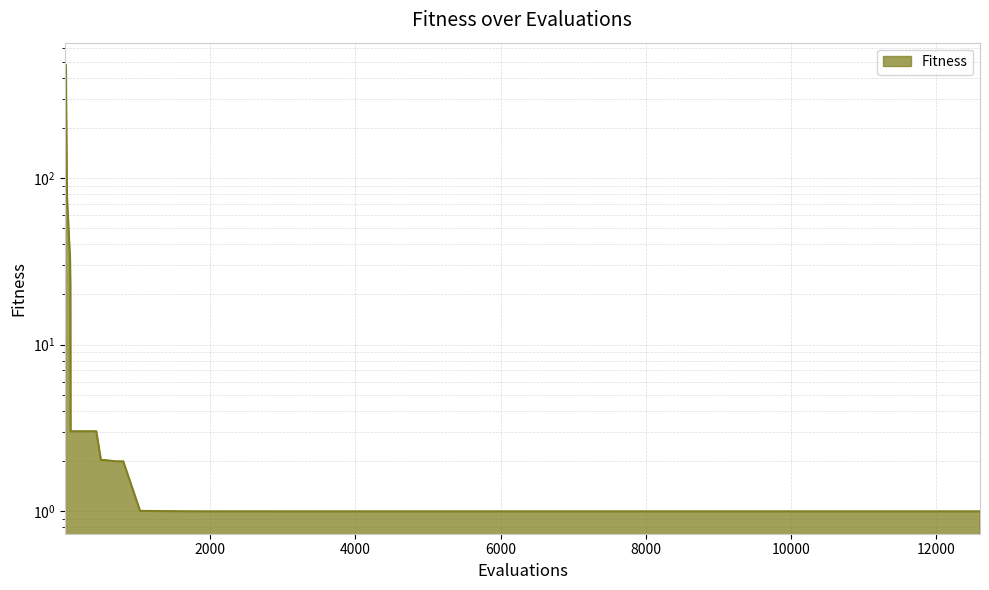

Reading left to right, what are all the values shown in this chart?

1=476.9	16=476.5	31=77.3	73=32.6	78=22.7	81=3.0	434=3.0	498=2.0	542=2.0	701=2.0	768=2.0	805=2.0	1037=1.0	1141=1.0	1670=1.0	2035=1.0	2274=1.0	2859=1.0	3001=1.0	3552=1.0	3873=1.0	3974=1.0	4098=1.0	4225=1.0	6618=1.0	6706=1.0	7022=1.0	7715=1.0	8043=1.0	8722=1.0	10119=1.0	10176=1.0	10366=1.0	10739=1.0	11337=1.0	12189=1.0	12599=1.0